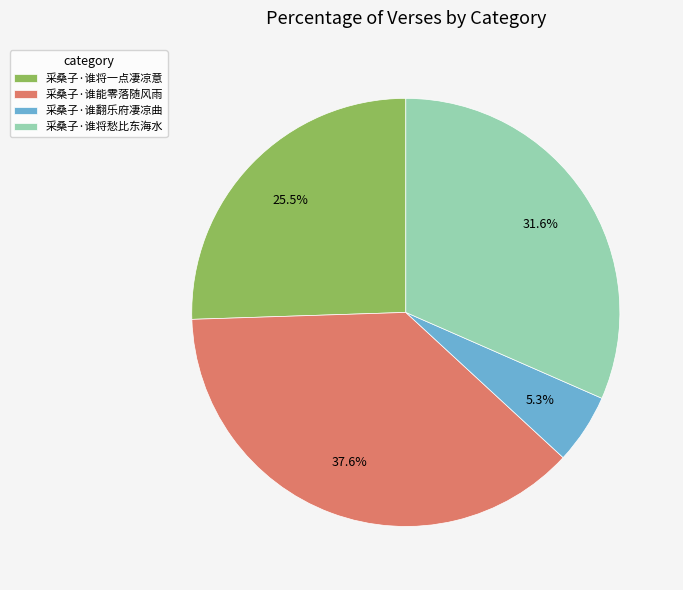

To the nearest percent, what is the difference between the largest and smallest slice percentages?

32%